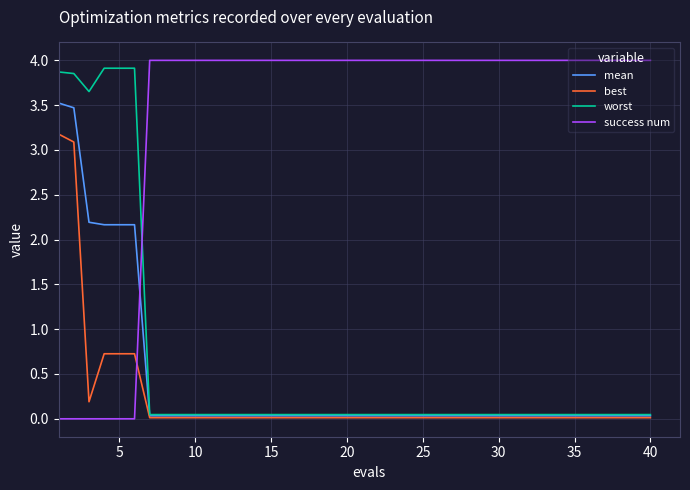

What is the highest value of the mean series?

3.5